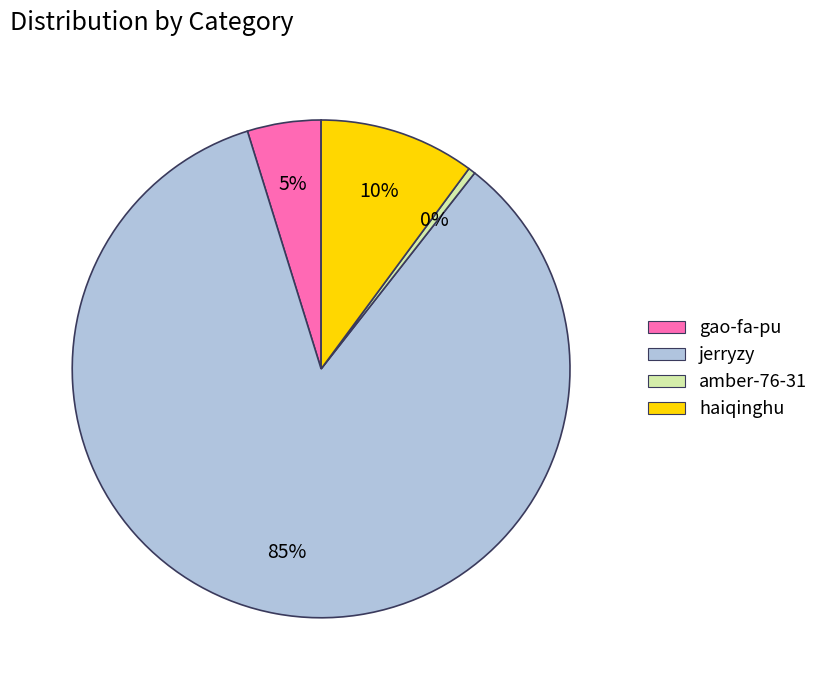

Between haiqinghu and jerryzy, which is larger?

jerryzy